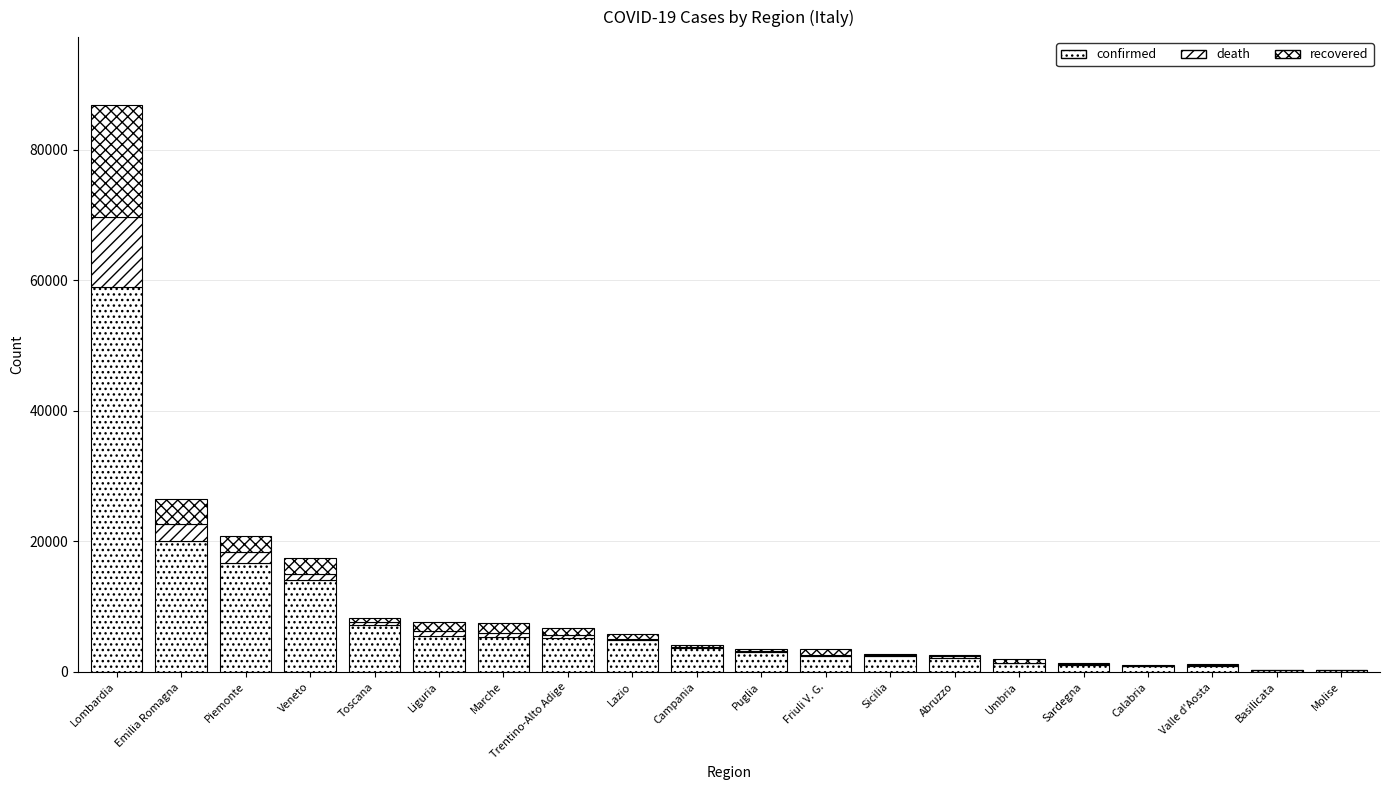

True or false: confirmed has a value of 2316 at Umbria.

False